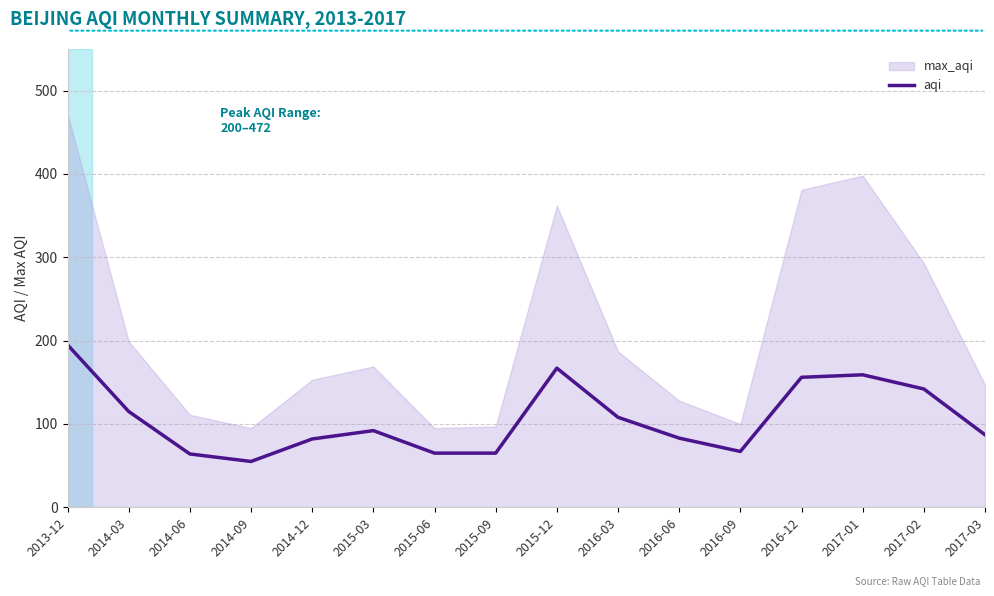

Approximately how many times larger is the value at 2016-12 compared to 2015-12?

0.9